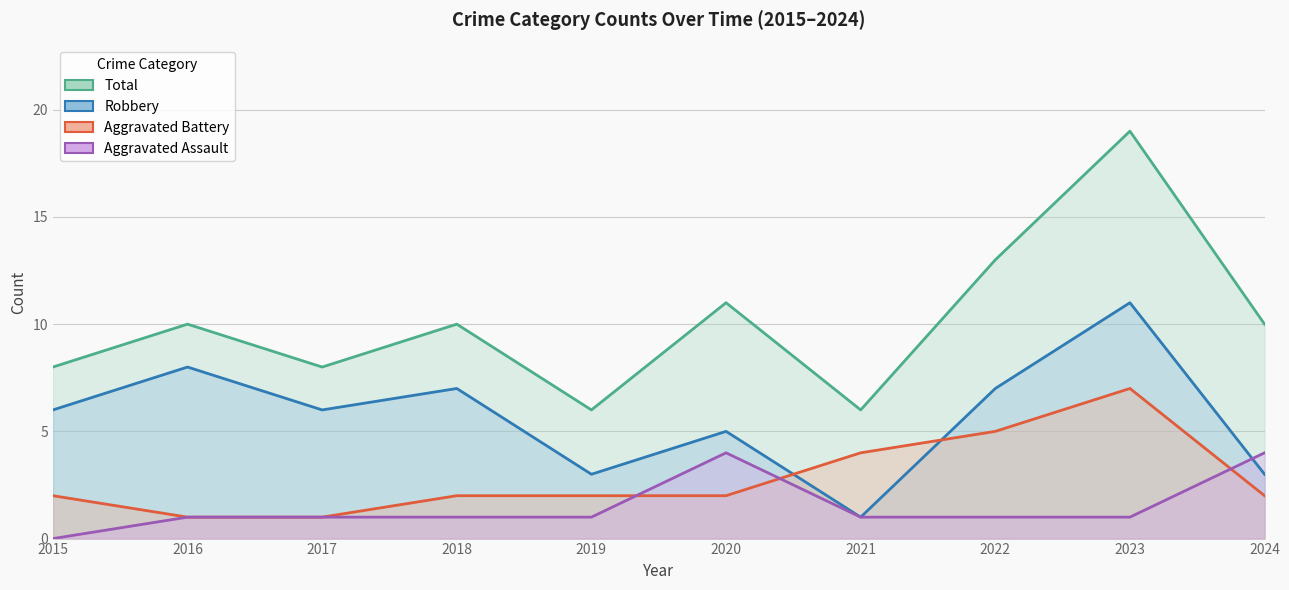

What is the spread (max minus min) of values at 2015?

8